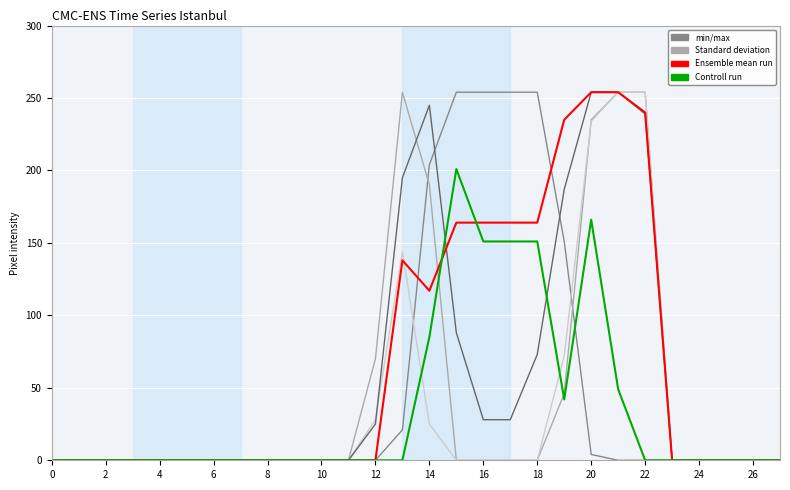

What is the greatest value displayed?

254